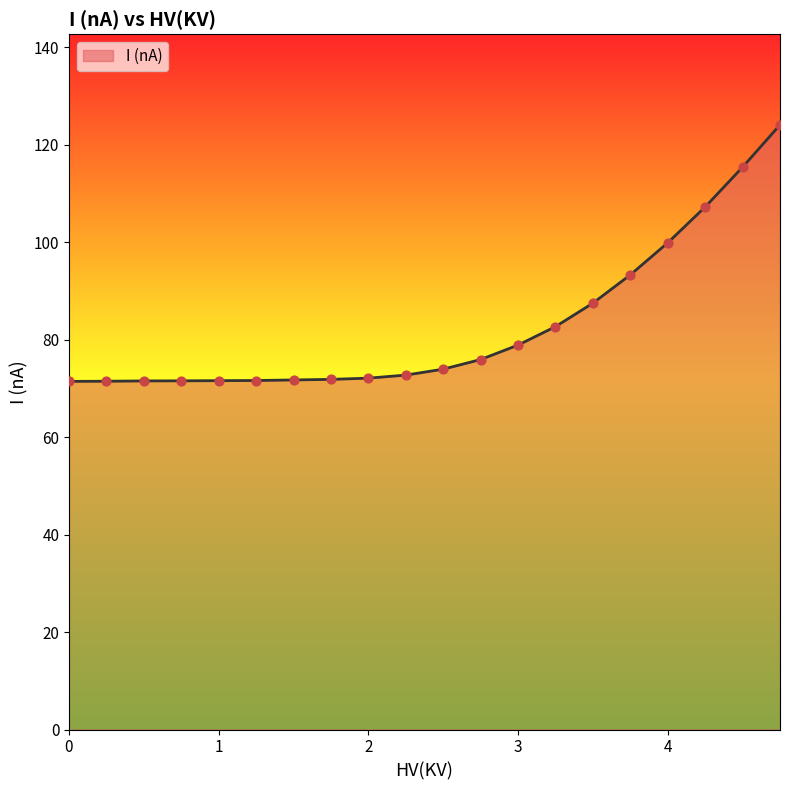

What is the smallest value displayed?

71.4